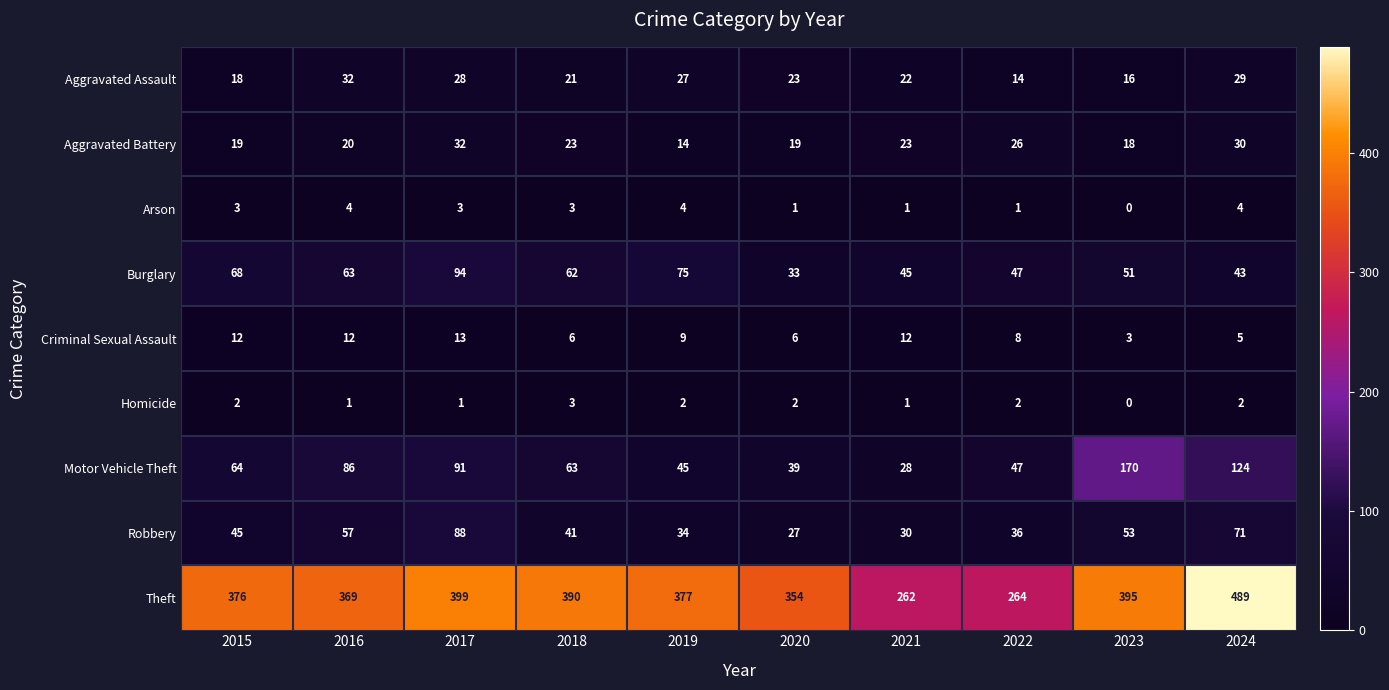

What is the maximum value shown in the chart?

489